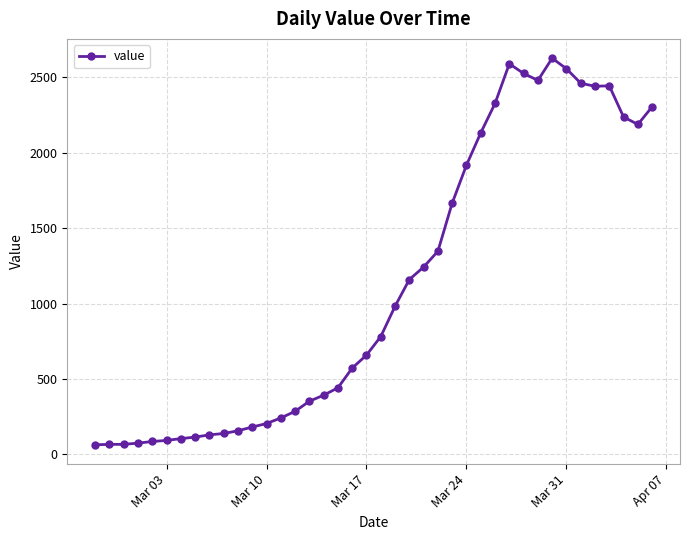

What is the value of the 24th point from the left?

1242